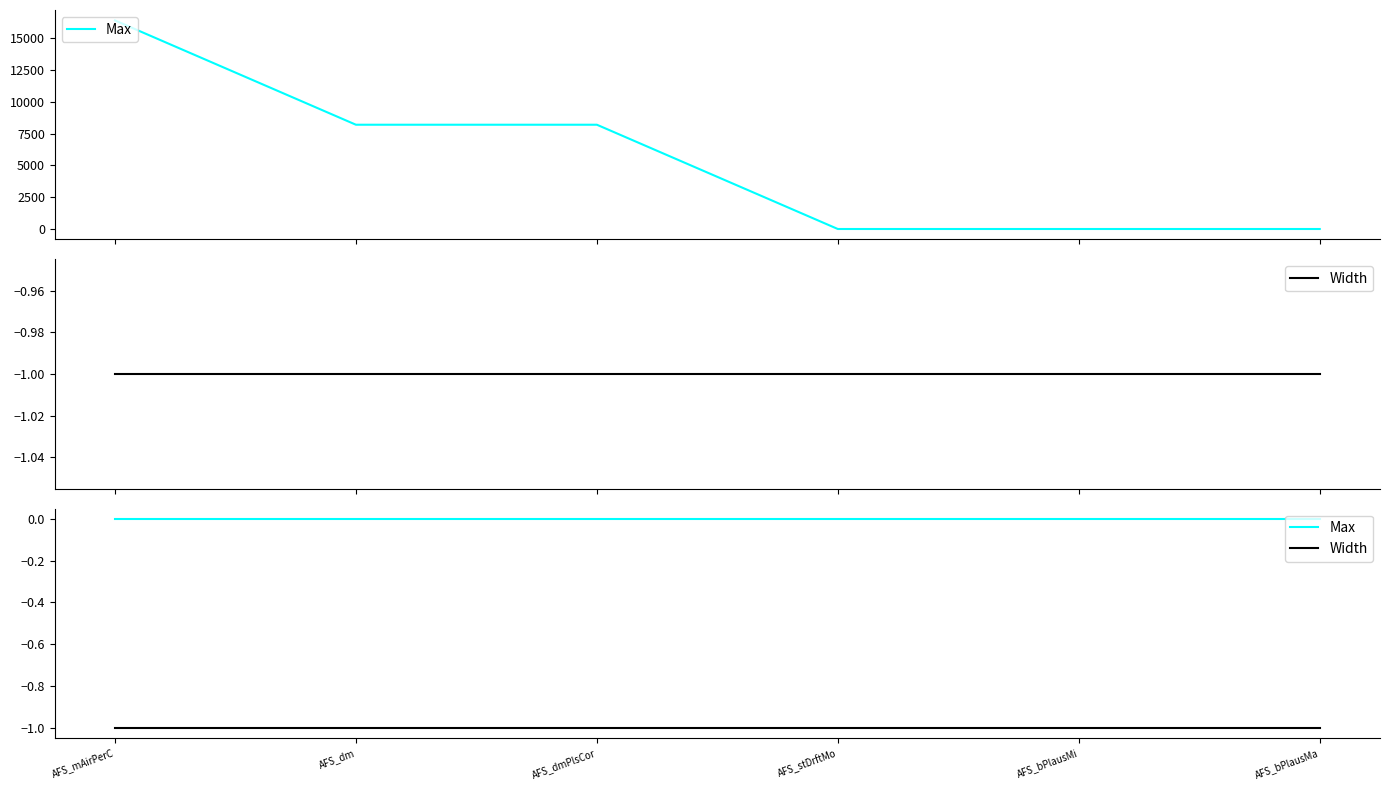

What is the difference between the highest and lowest values at AFS_bPlausMa?

1